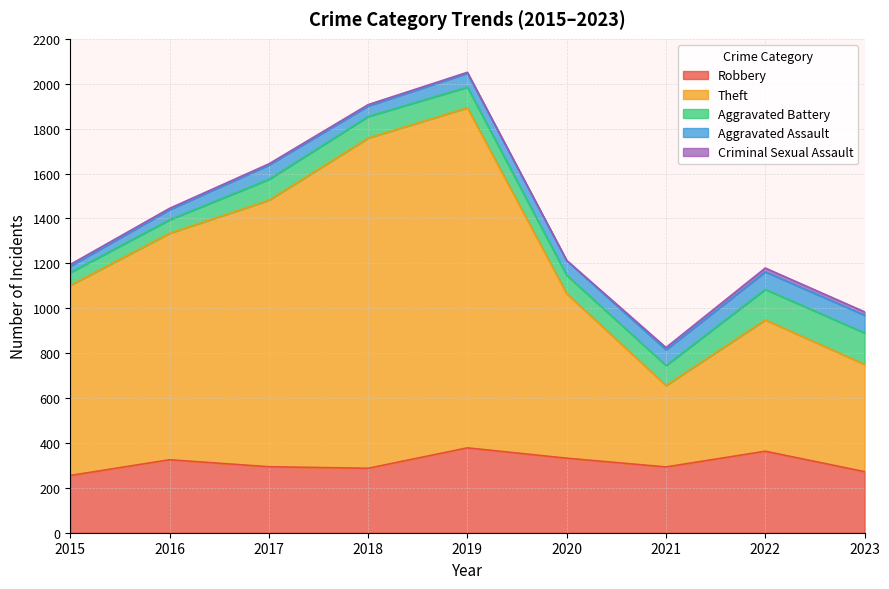

True or false: Theft and Aggravated Battery intersect in this chart.

False